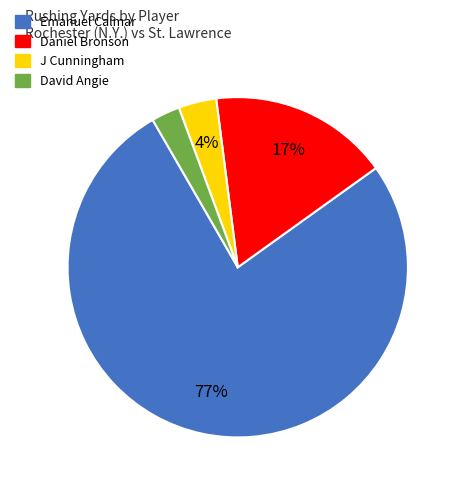

To the nearest percent, what is the average slice percentage?

25%